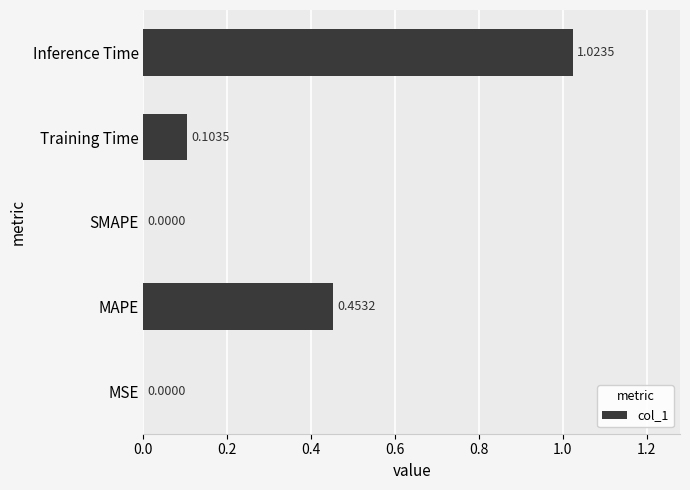

Are the bars horizontal?

Yes